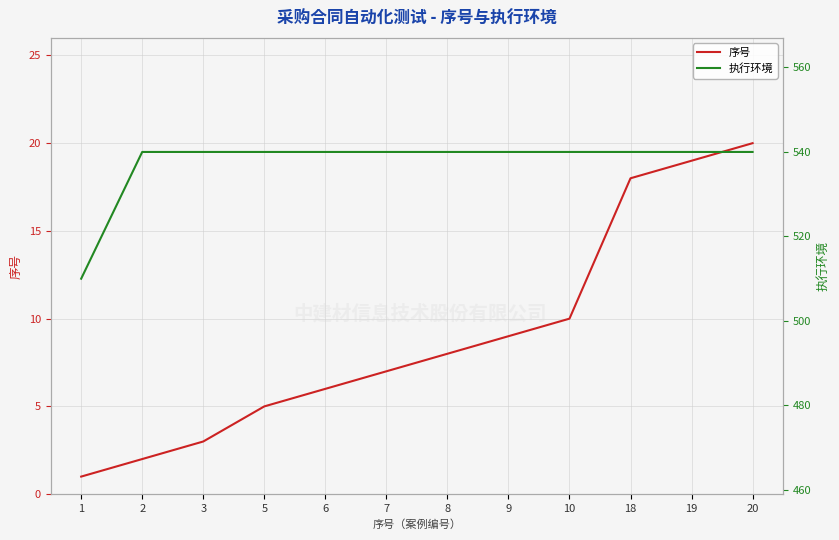

Rank the series by their maximum value, from lowest to highest.

序号, 执行环境